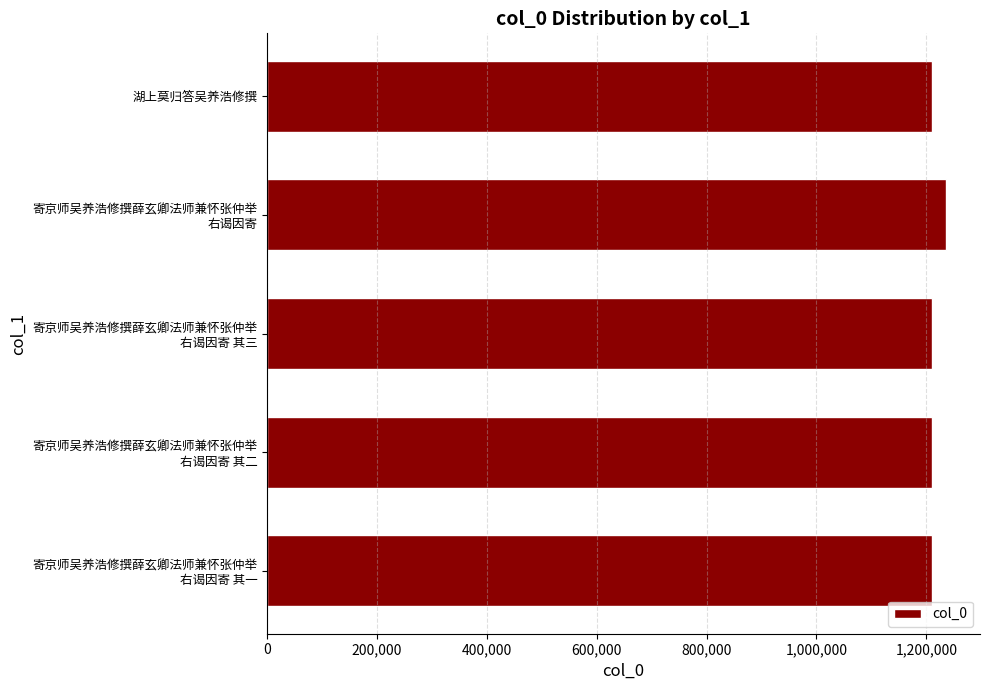

Is it true that the value at 湖上莫归答吴养浩修撰 is 2150228?

False